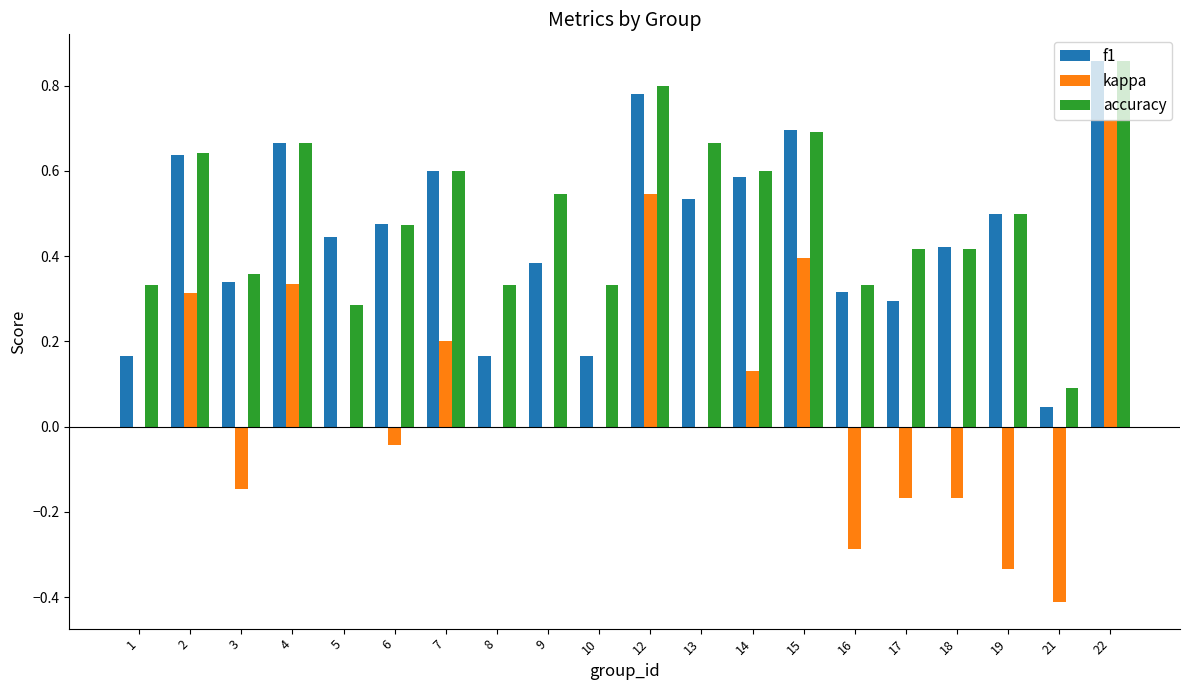

What is the sum of the accuracy values at 18 and 7?

1.0